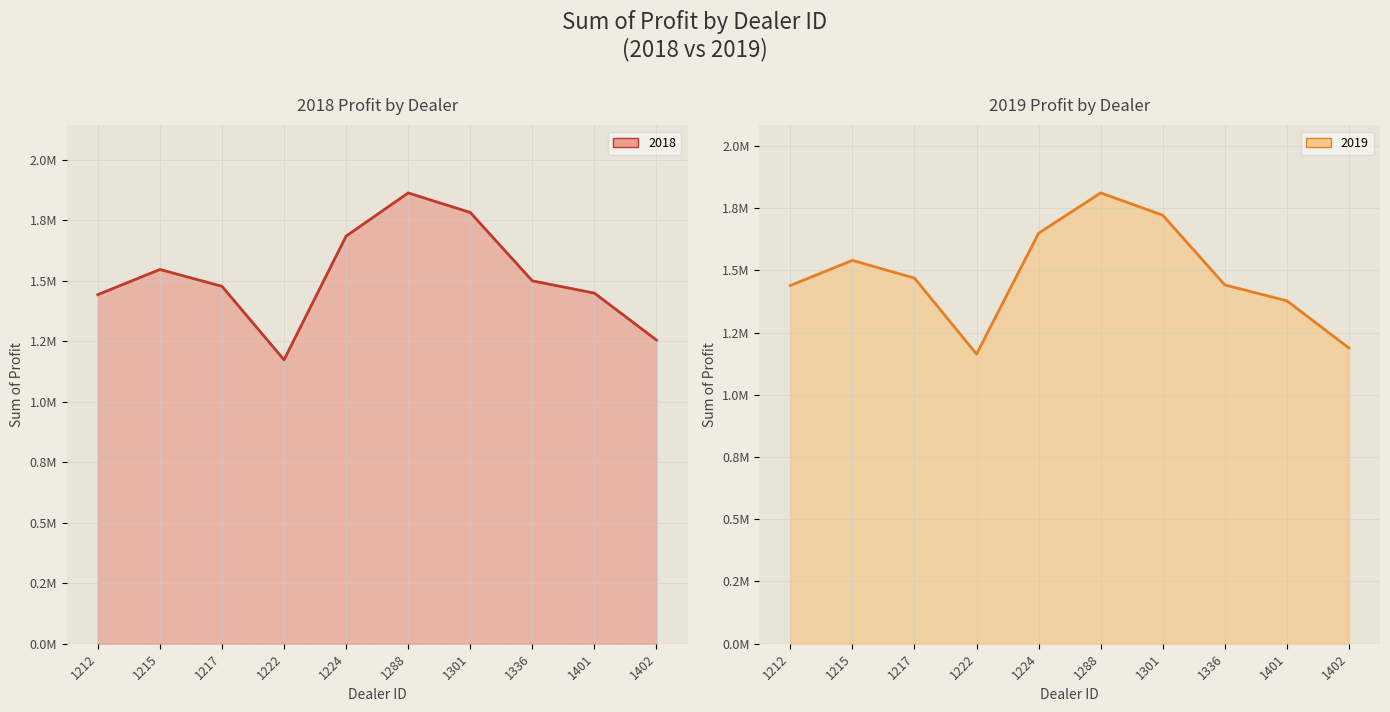

What is the difference between the second highest and minimum values in the 2019 line series?

557975.0